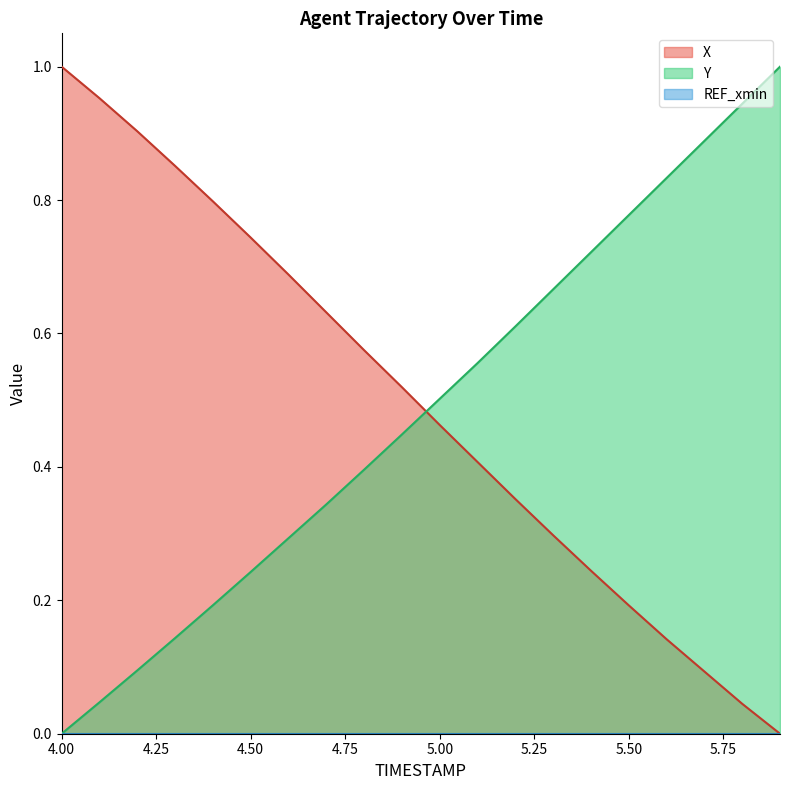

Is the value of X at 4.00 greater than the value of Y at 4.50?

Yes